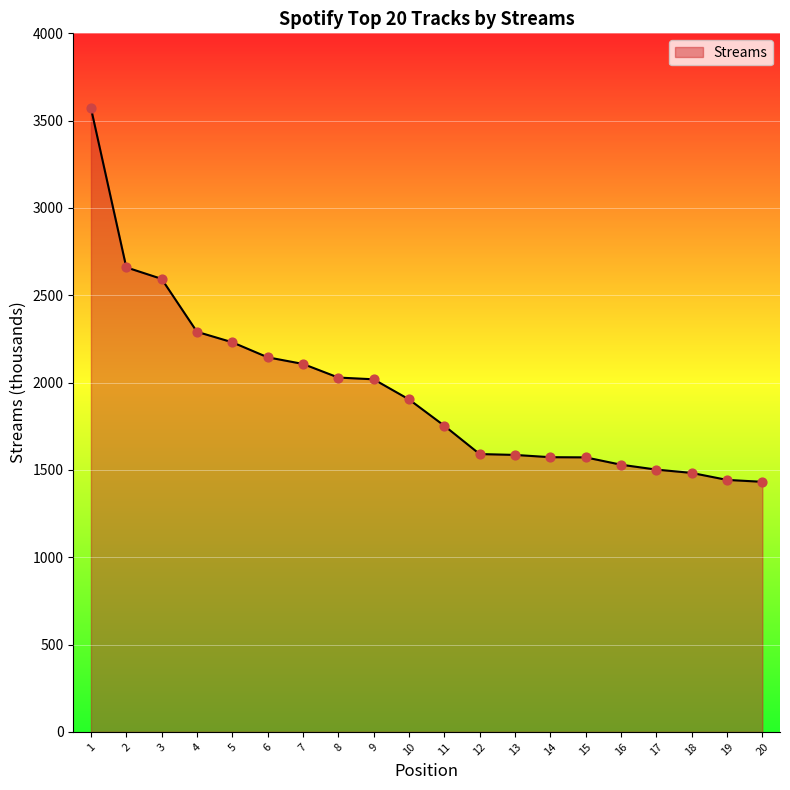

What is the change in value from 5 to 11?

-478